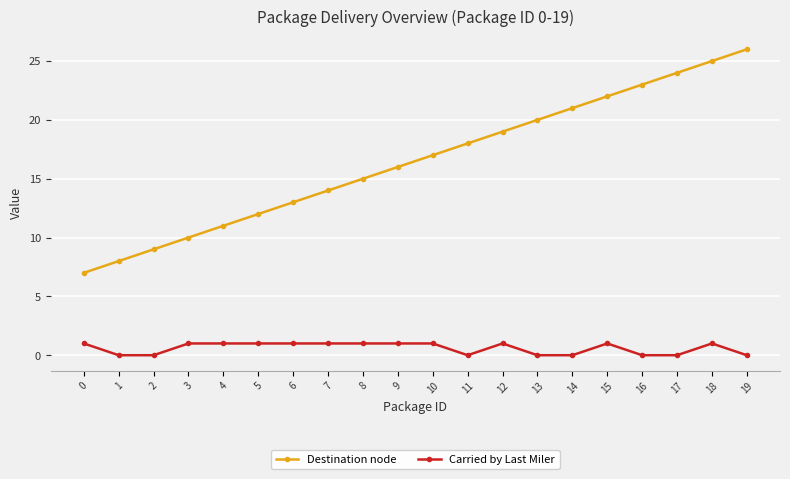

True or false: Destination node has more than 1 interior local peaks.

False